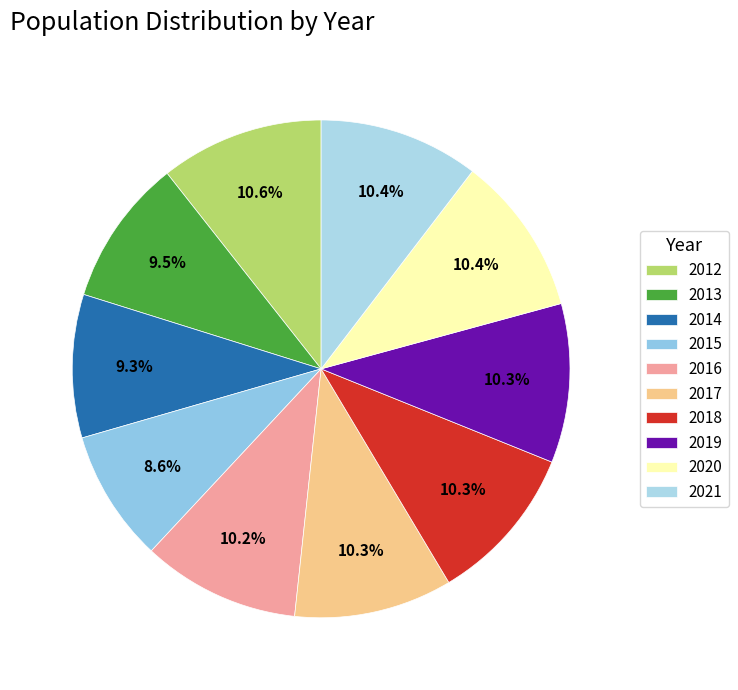

Does 2015 account for over 50% of the chart?

No